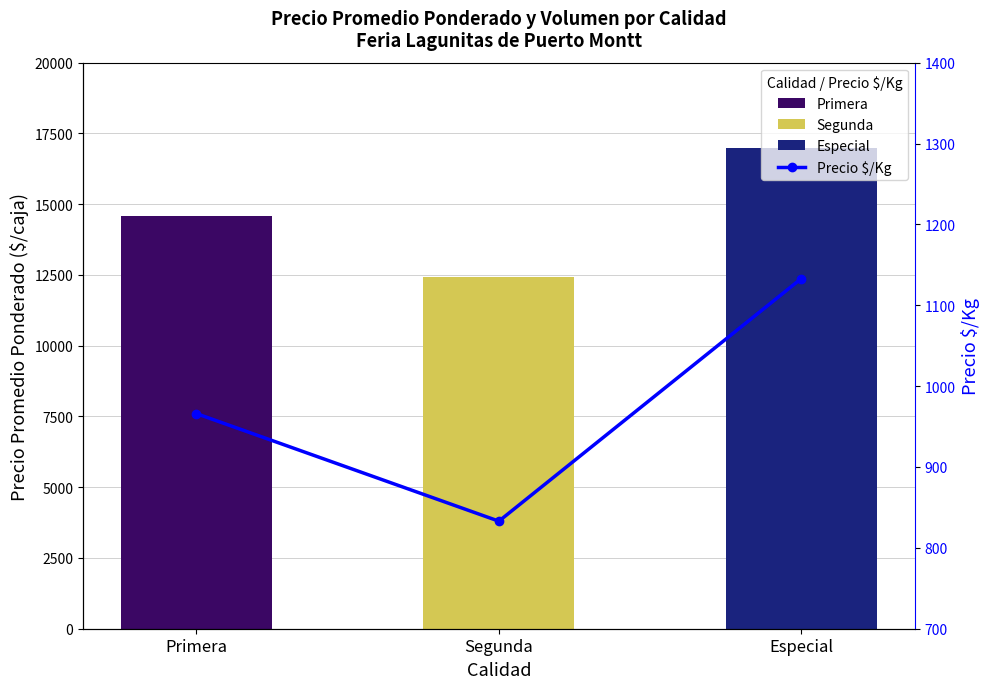

What is the spread (max minus min) of values at Primera?

13602